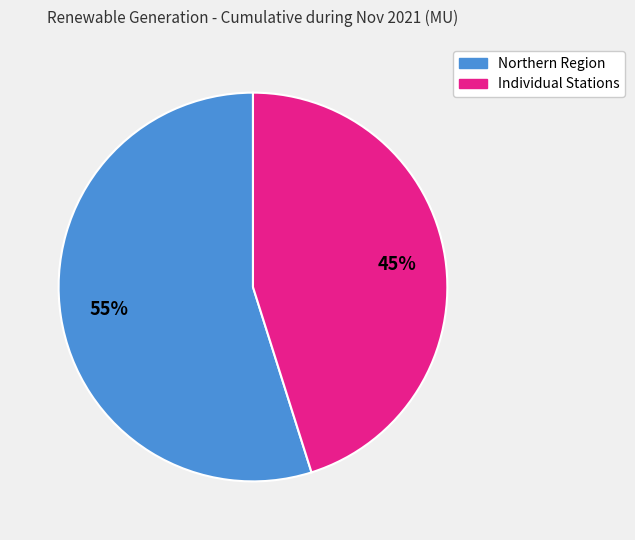

Is there any slice that represents more than half of the pie?

Yes